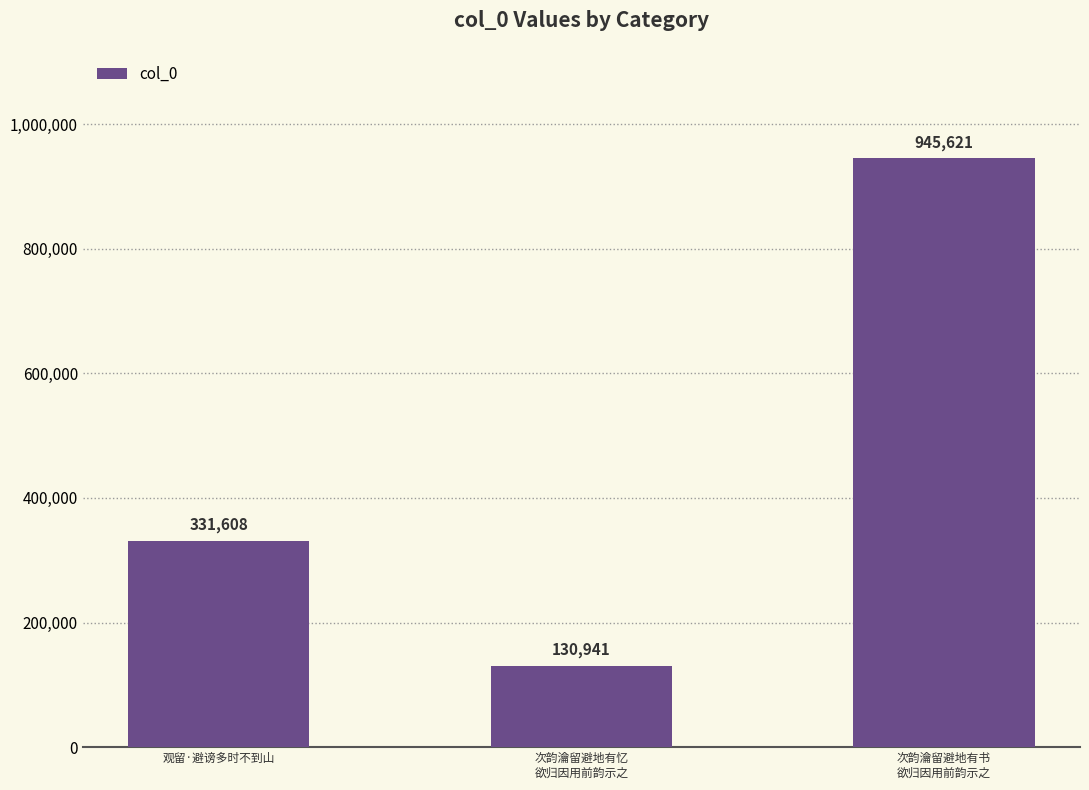

How many values are between 130941 and 945621?

3